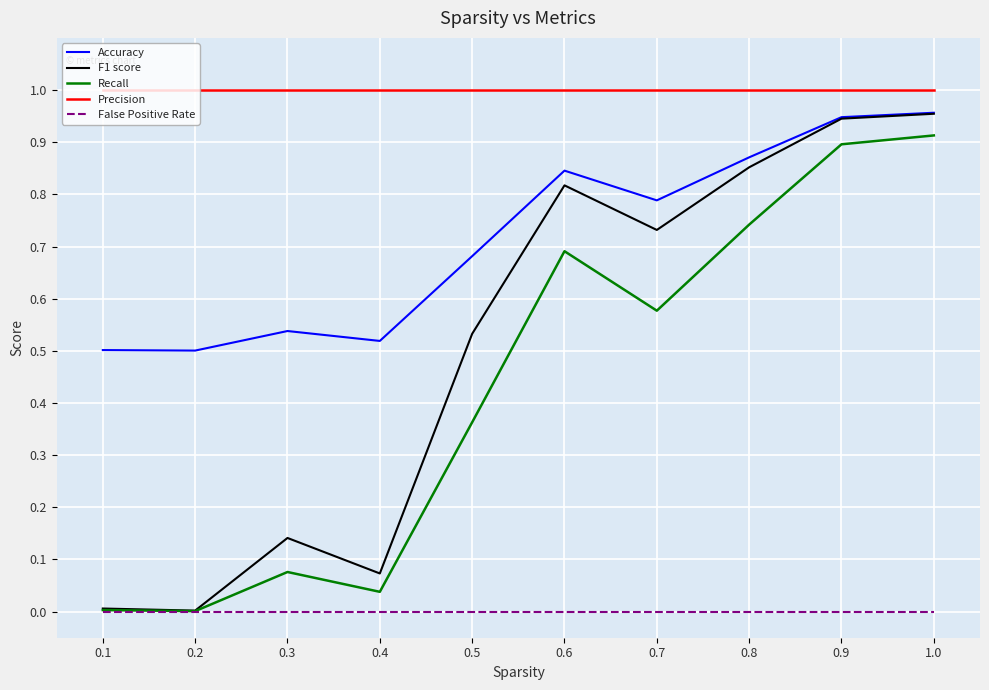

Which series has the largest total across all categories?

Precision